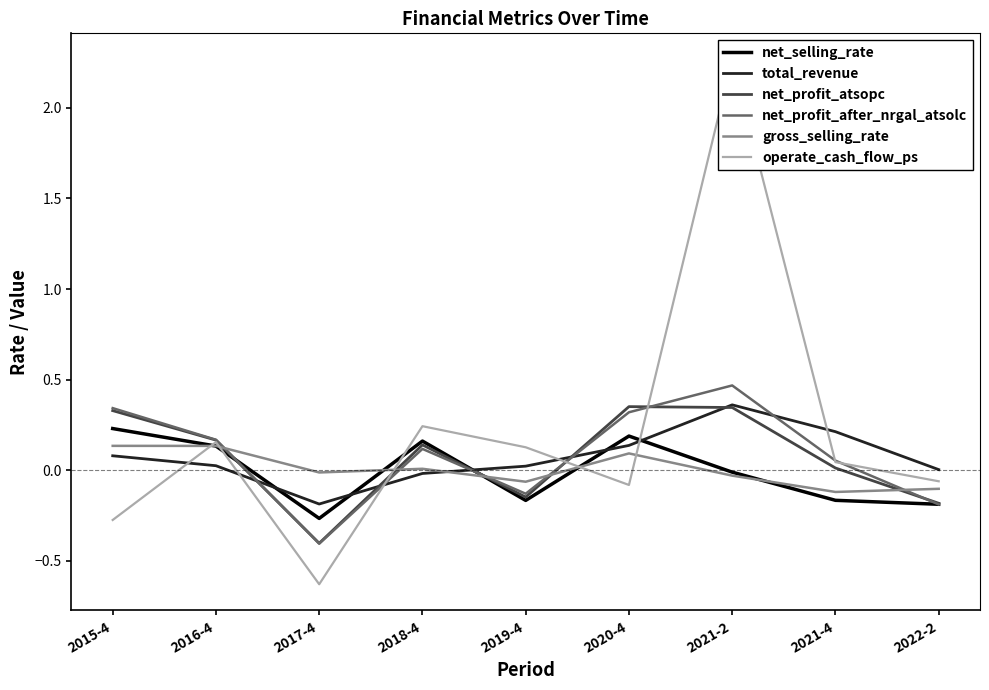

What position from the left is 2020-4?

6